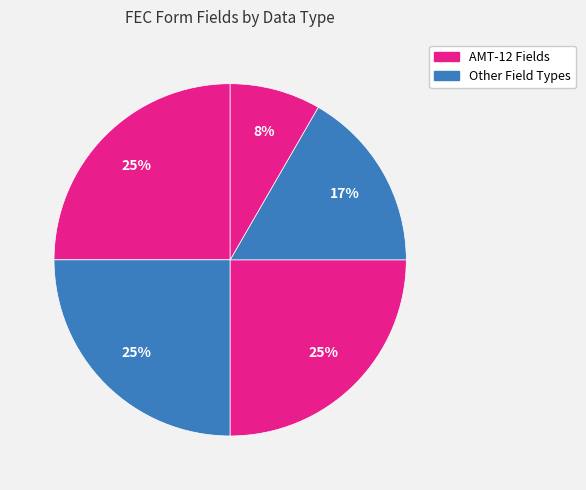

How many slices are in this pie chart?

5